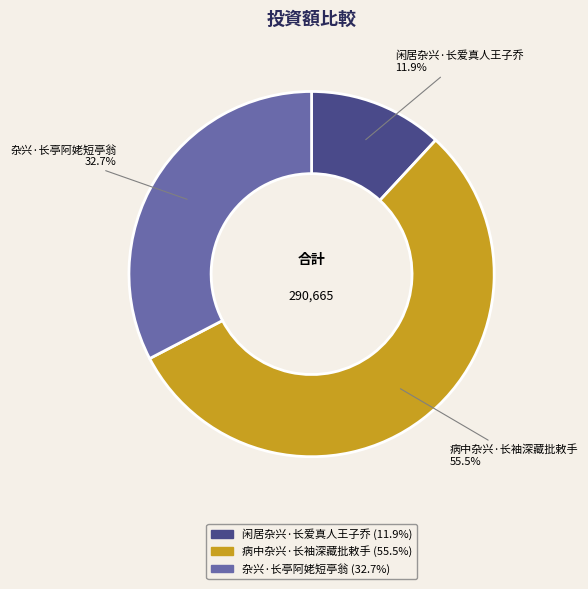

How many segments does this pie chart have?

3